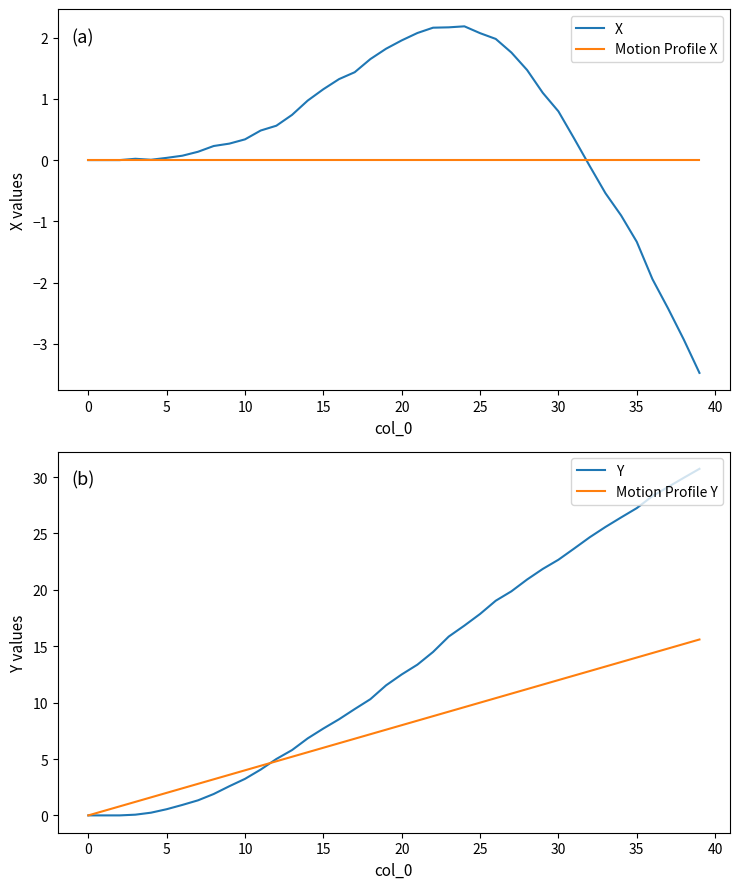

What is the maximum value for Motion Profile Y?

15.6